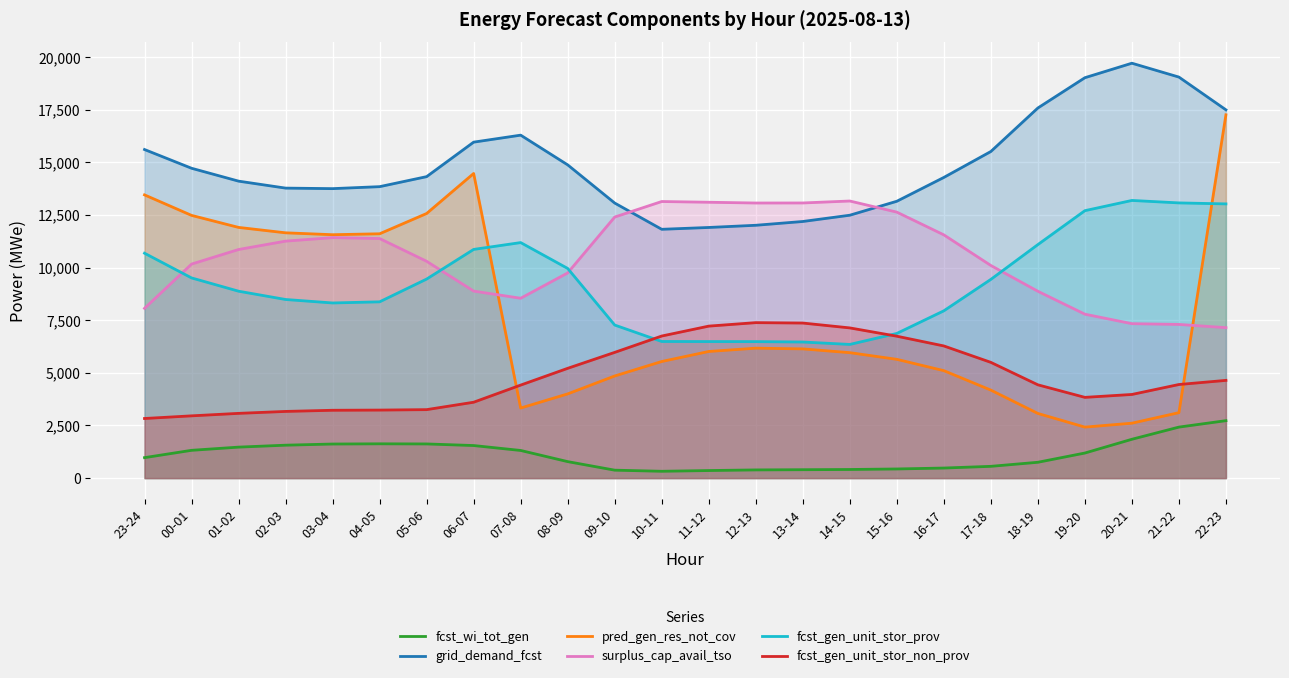

What is the smallest value displayed?

324